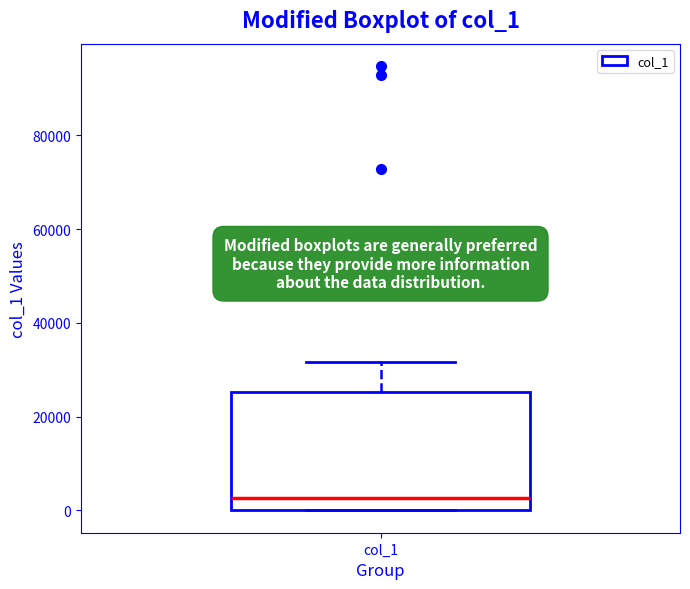

Where does the median line of the box for col_1 sit on the y-axis? The values are not printed on the chart, so give them approximately, as read against the axis.

2000